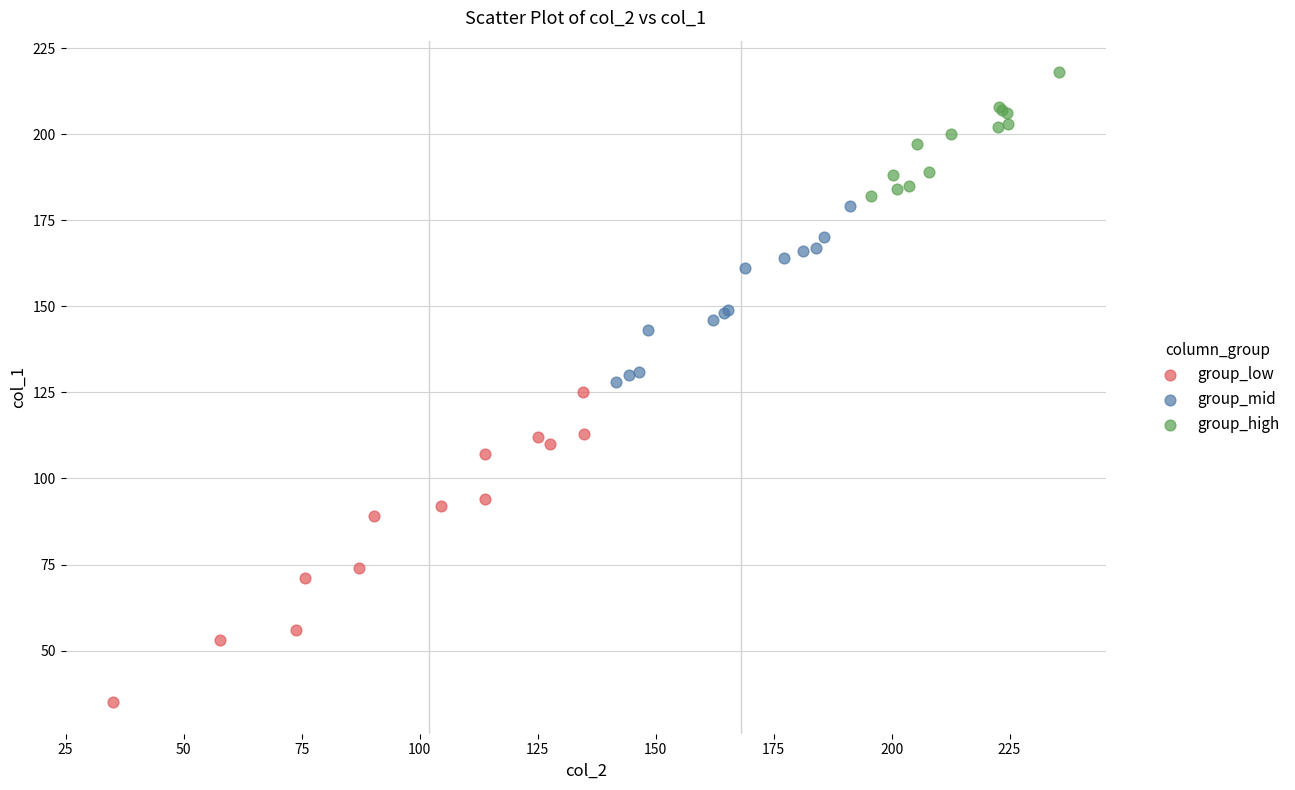

Which series reaches the maximum Y coordinate?

group_high